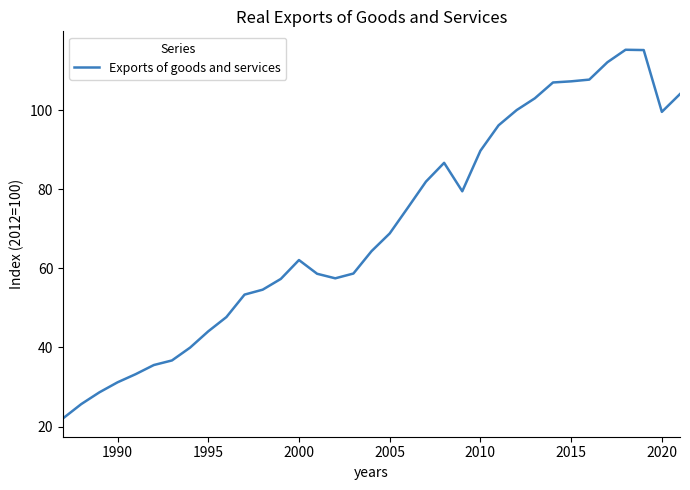

What is the maximum value shown in the chart?

115.2